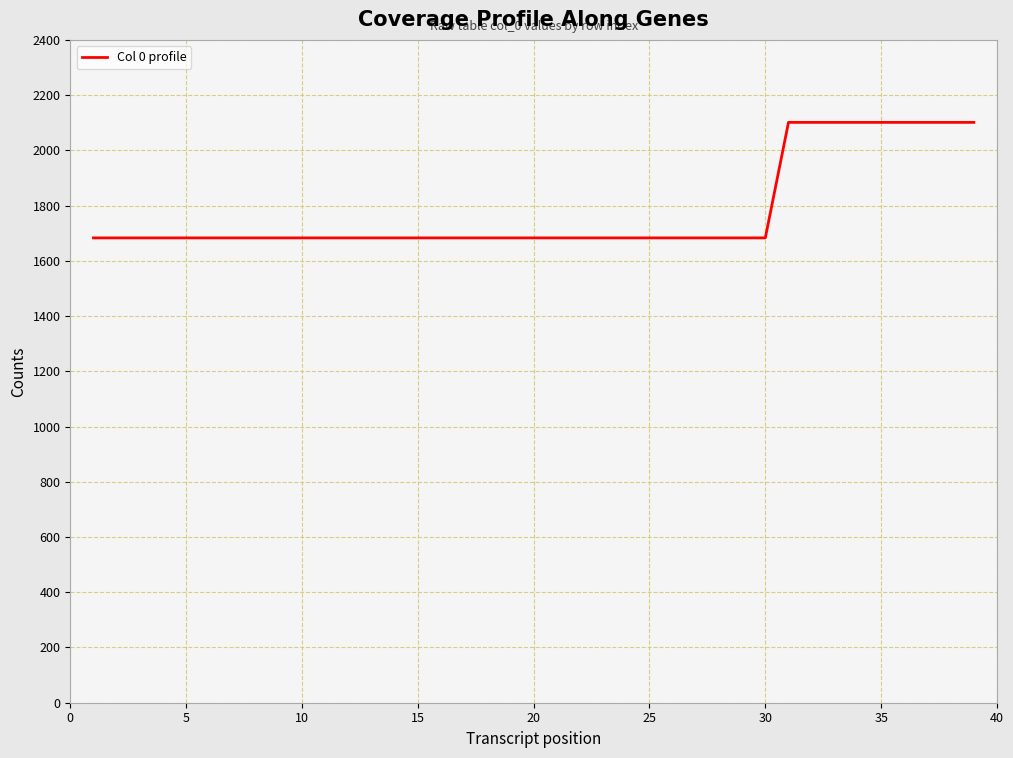

How many lines are shown in the chart?

1